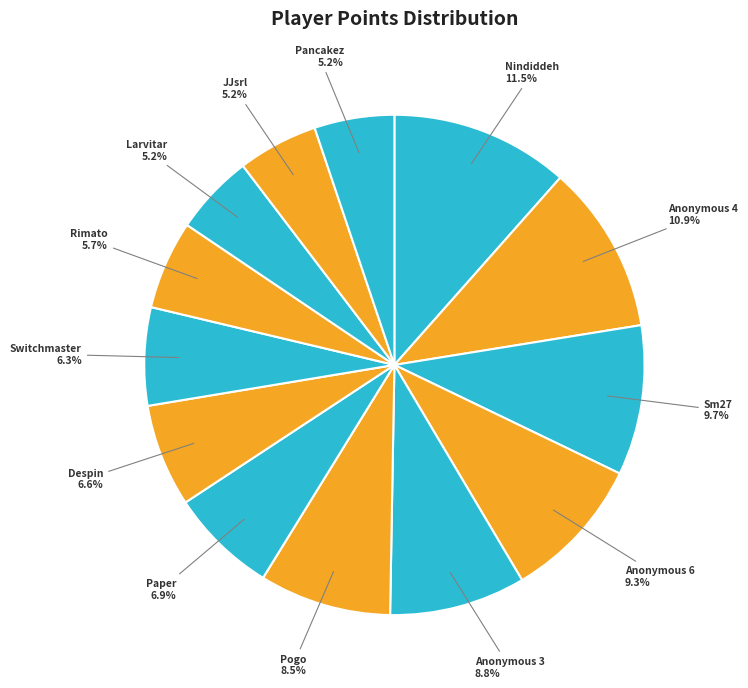

To the nearest percent, what percentage of the pie is Larvitar?

5%